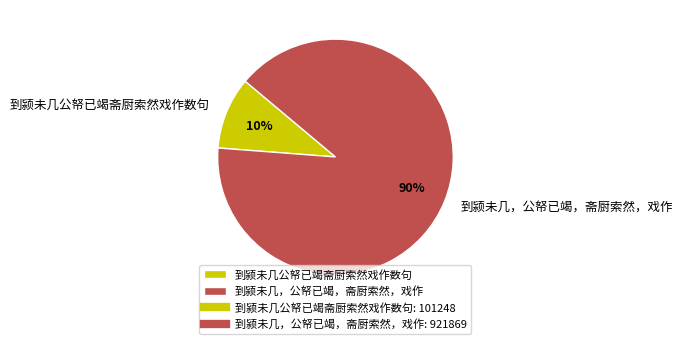

To the nearest percent, what is the average slice percentage?

50%